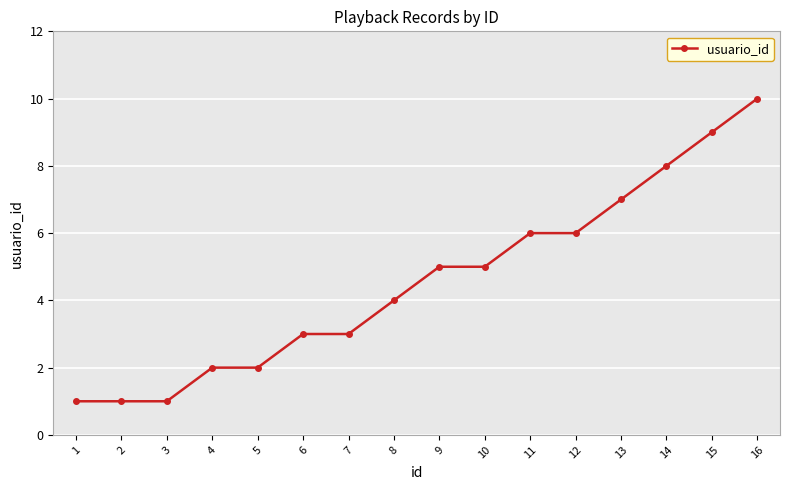

Reading left to right, what are all the values shown in this chart?

1=1	2=1	3=1	4=2	5=2	6=3	7=3	8=4	9=5	10=5	11=6	12=6	13=7	14=8	15=9	16=10